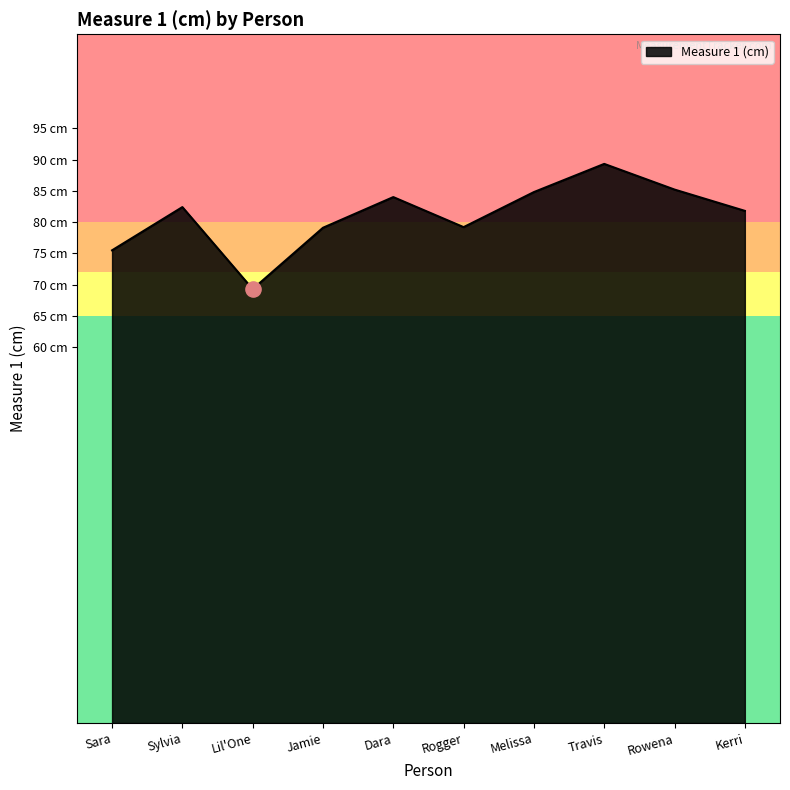

Between Jamie and Sara, which is larger?

Jamie